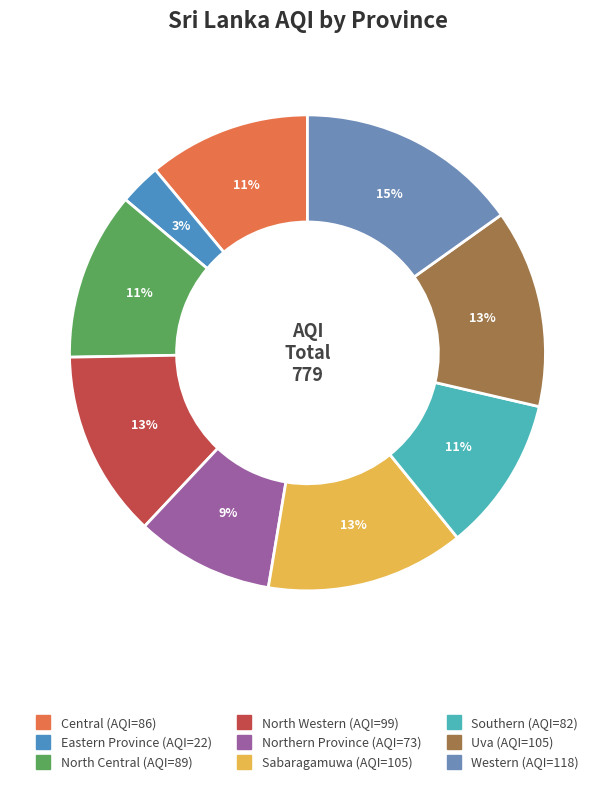

Which has a higher value, Southern or North Central?

North Central